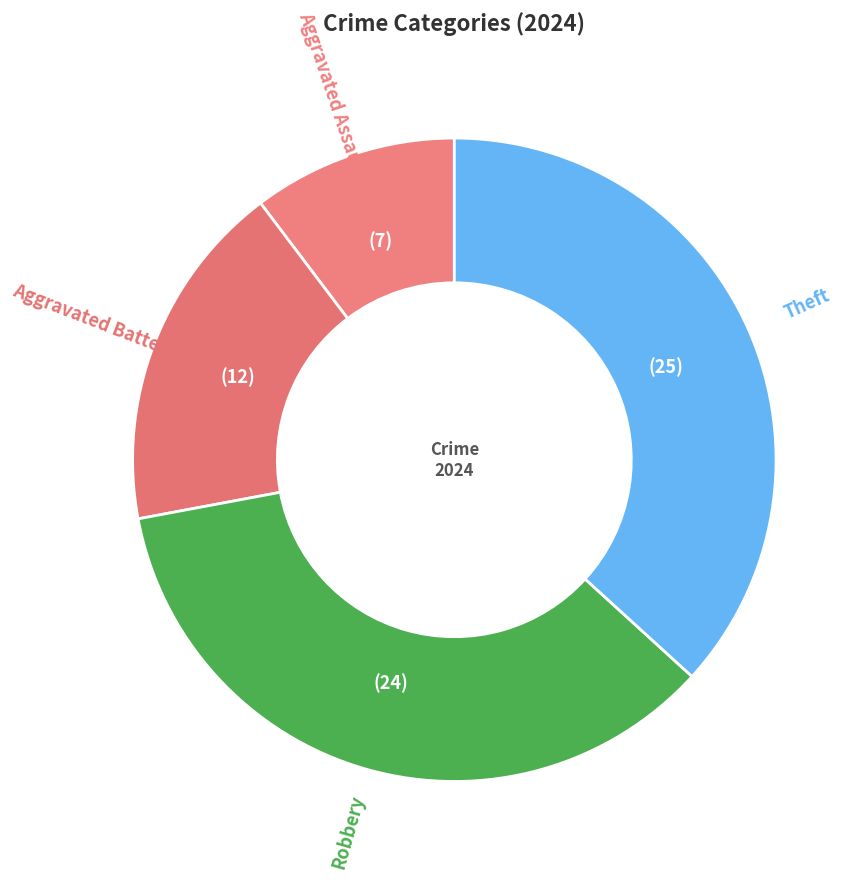

Which category has the smallest portion of the pie?

Aggravated Assault